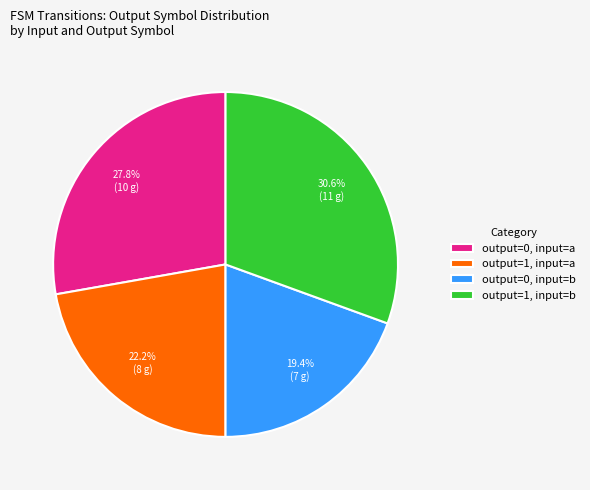

Rank the categories by value from highest to lowest.

output=1, input=b, output=0, input=a, output=1, input=a, output=0, input=b